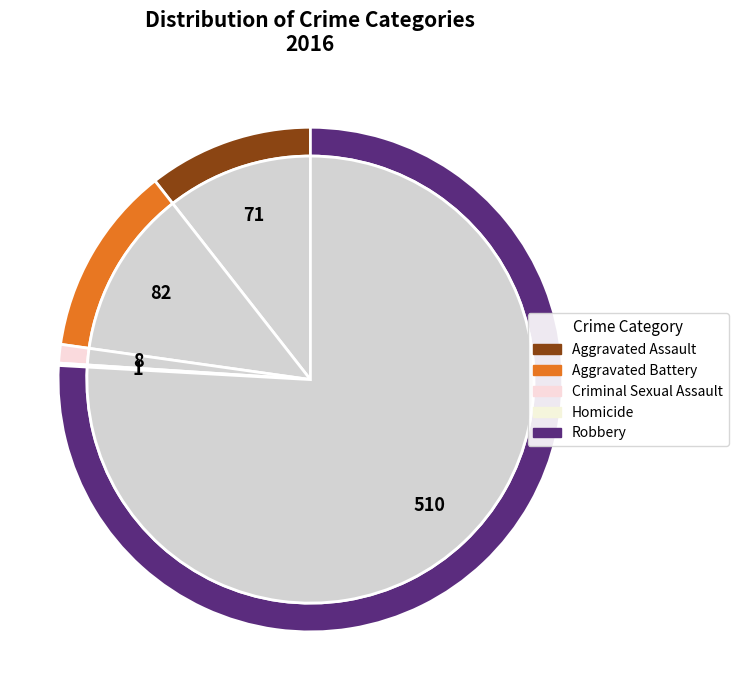

Combined, what portion of the pie is Aggravated Battery and Robbery?

88.1%